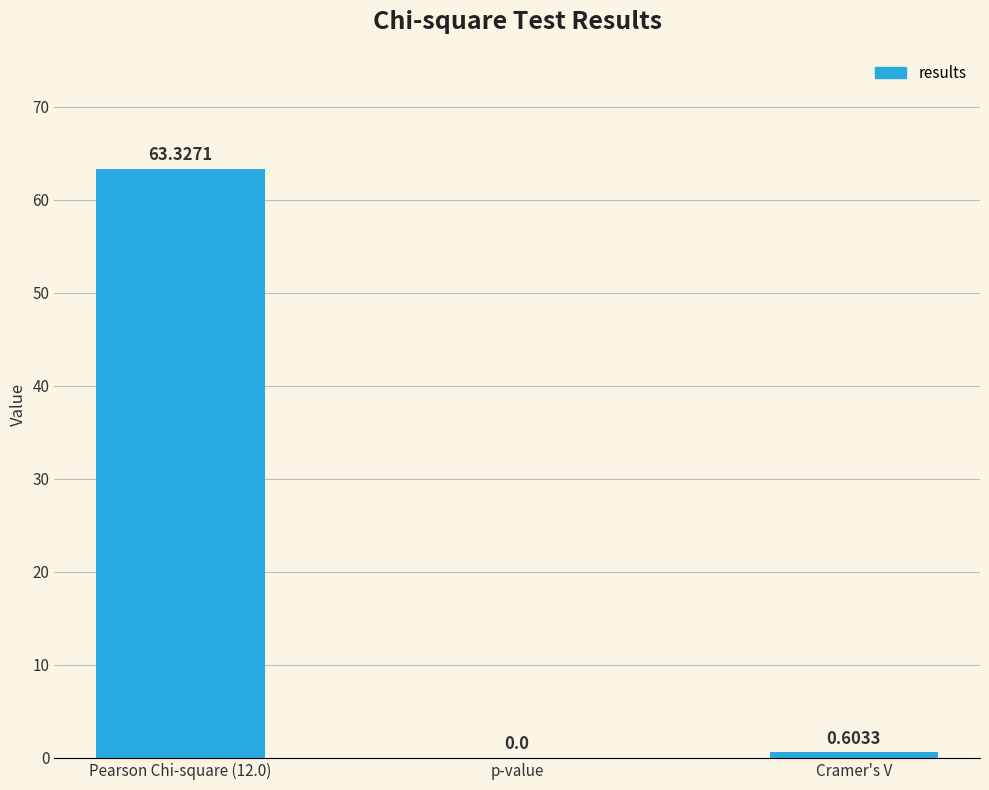

What is the change in value from Pearson Chi-square (12.0) to p-value?

-63.3